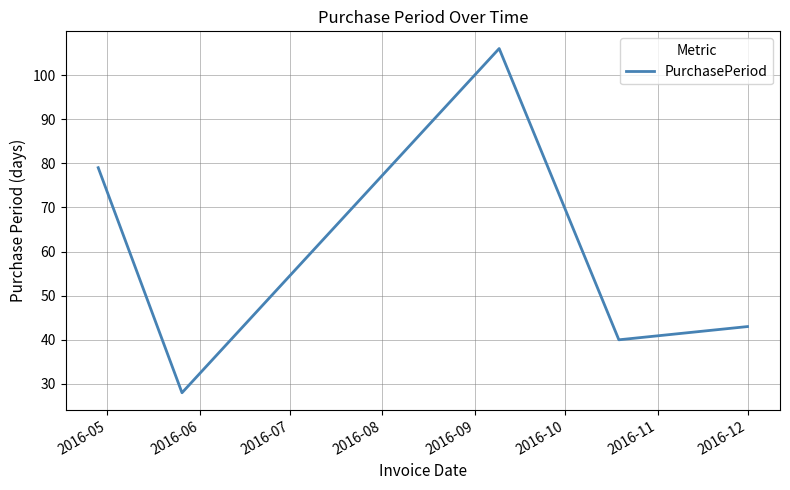

How many interior local peaks (higher than both neighbors) does the data have?

1